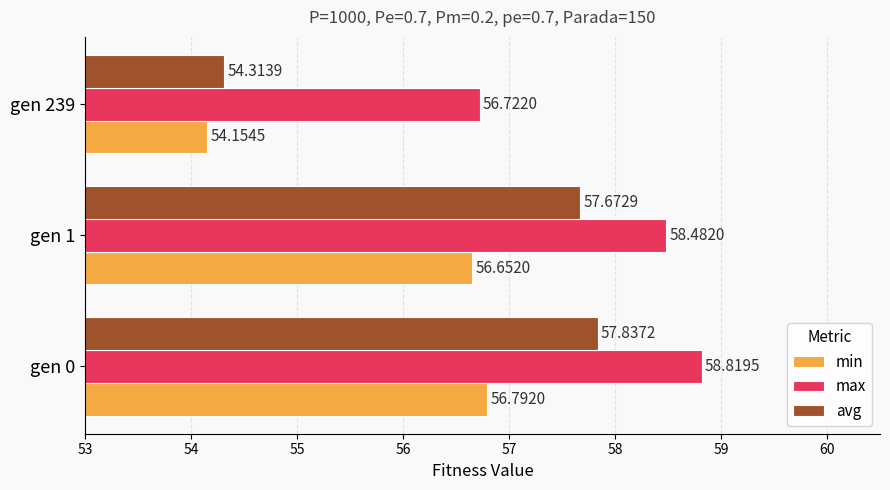

List the series in order of their peak value, highest first.

max, avg, min